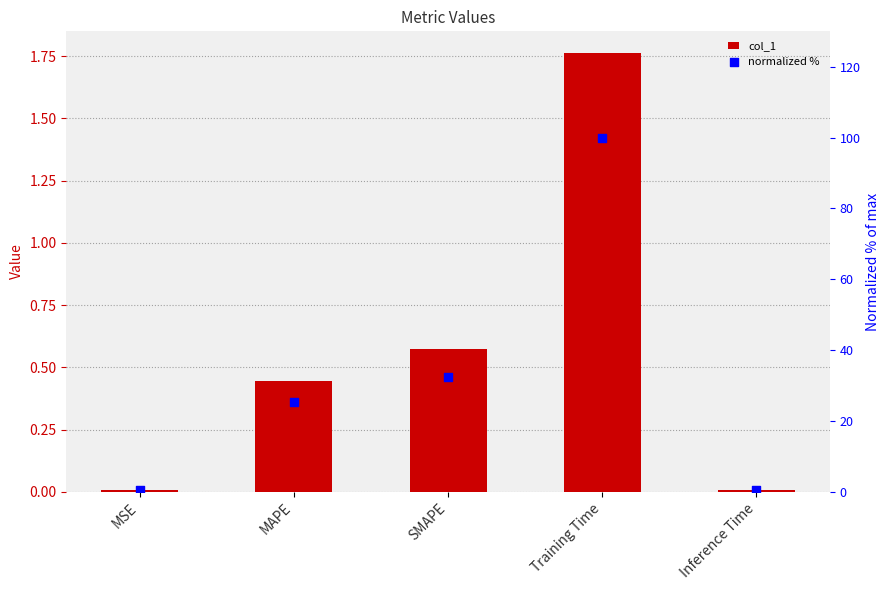

What is the total value across all series at Training Time?

101.8